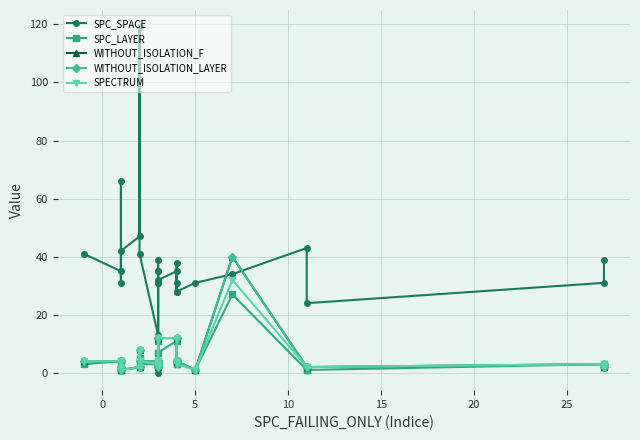

At which category does SPC_LAYER reach its first local valley?

5